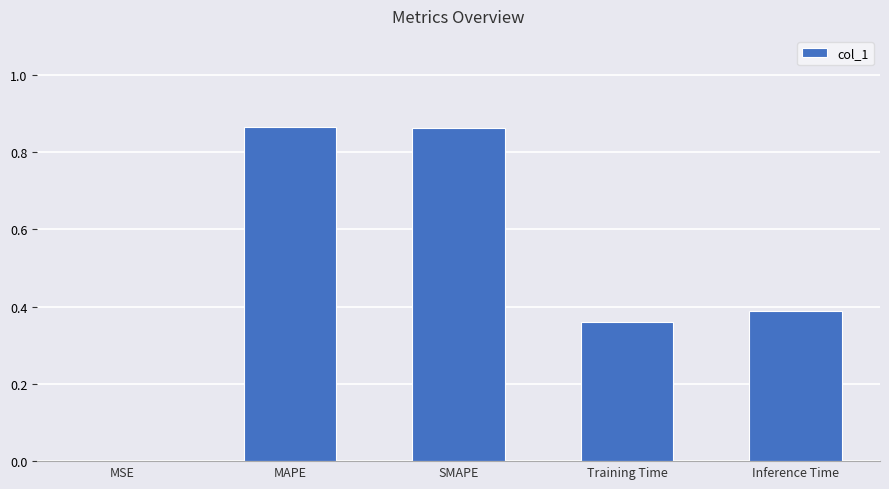

Where is the data nearest to the value 0?

MSE